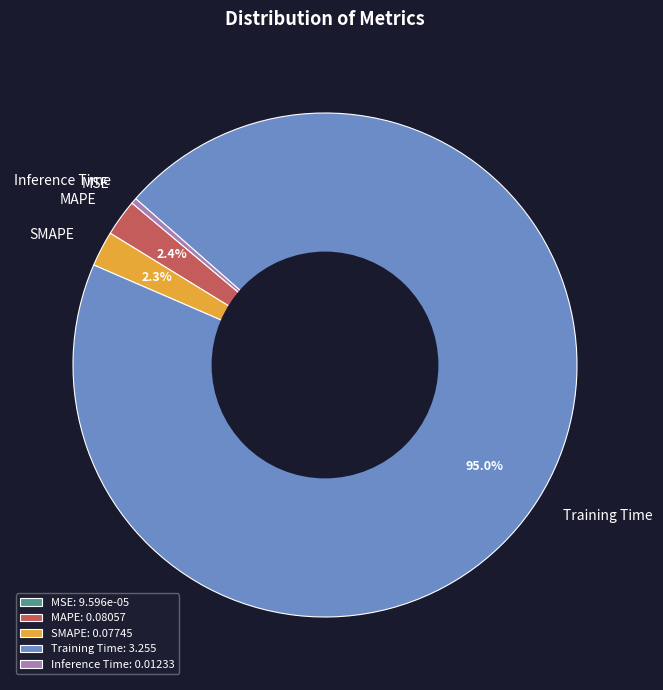

To the nearest percent, what portion does SMAPE represent?

2%